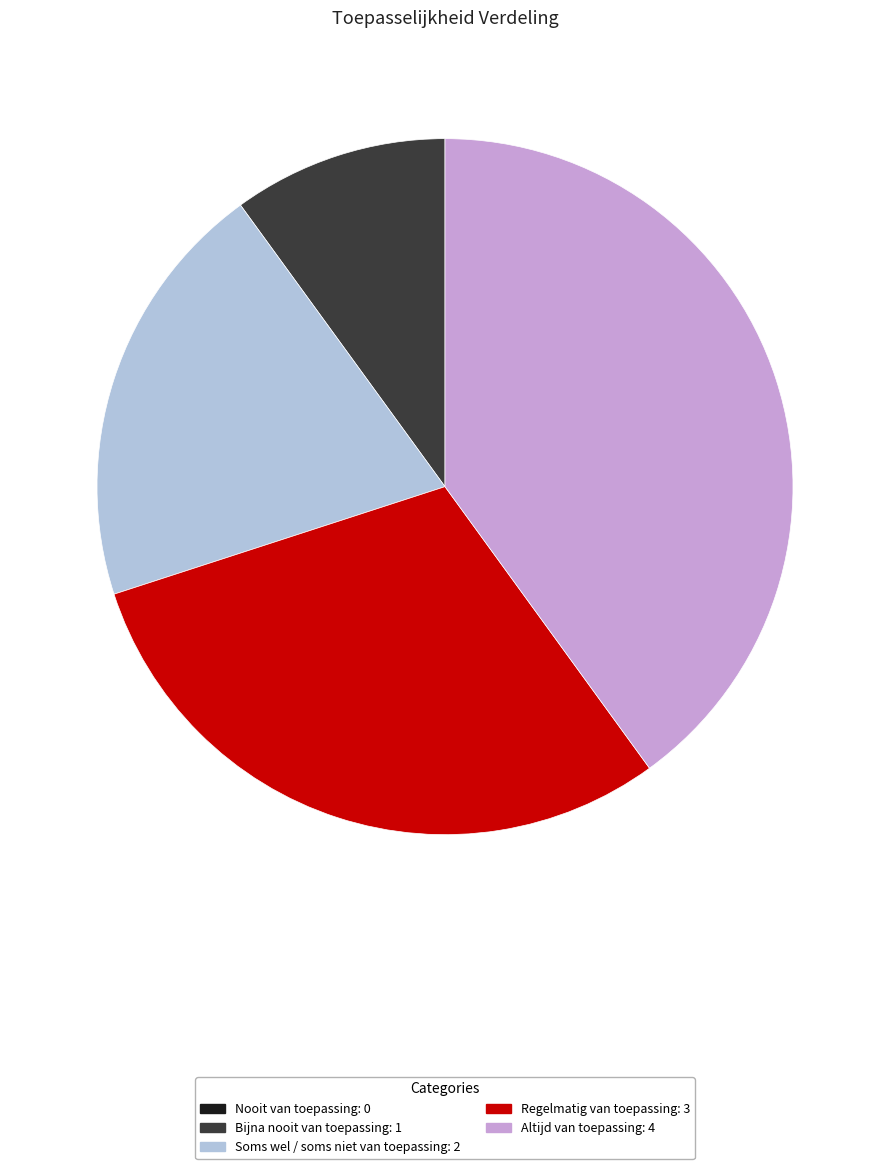

Approximately how many times larger is the value at Bijna nooit van toepassing compared to Regelmatig van toepassing?

0.3